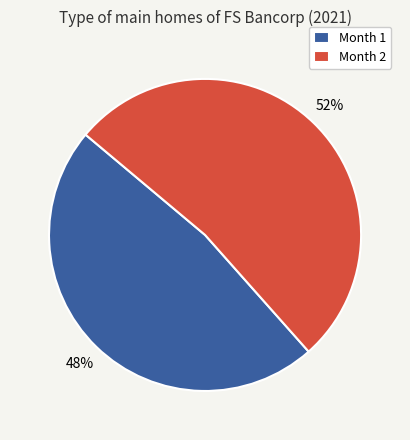

How many slices are in this pie chart?

2